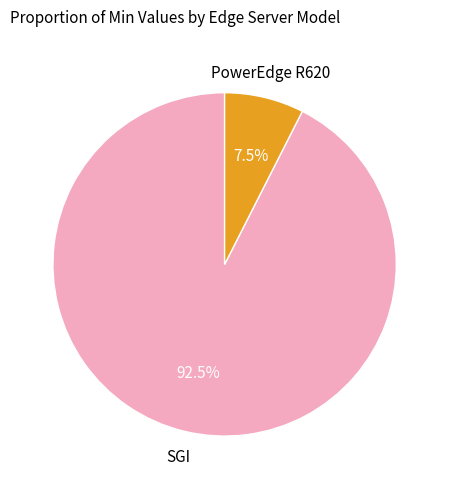

How many slices are in this pie chart?

2